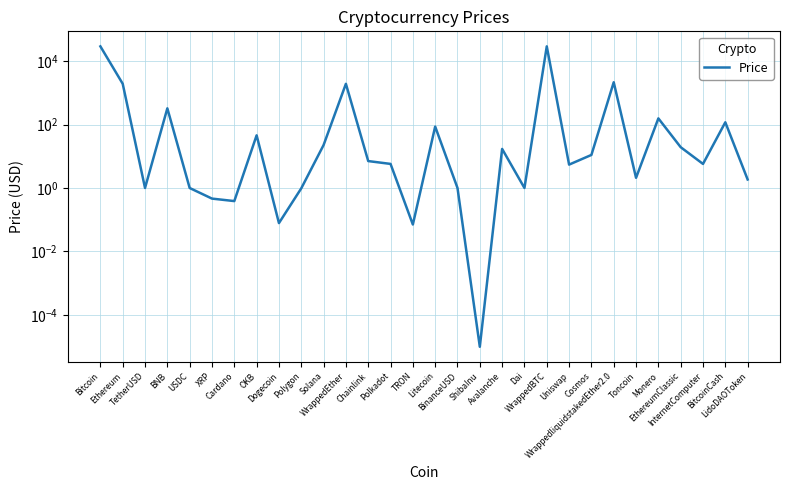

Rank the categories by value from lowest to highest.

ShibaInu, TRON, Dogecoin, Cardano, XRP, Polygon, USDC, Dai, TetherUSD, BinanceUSD, LidoDAOToken, Toncoin, Uniswap, InternetComputer, Polkadot, Chainlink, Cosmos, Avalanche, EthereumClassic, Solana, OKB, Litecoin, BitcoinCash, Monero, BNB, WrappedEther, Ethereum, WrappedliquidstakedEther2.0, Bitcoin, WrappedBTC